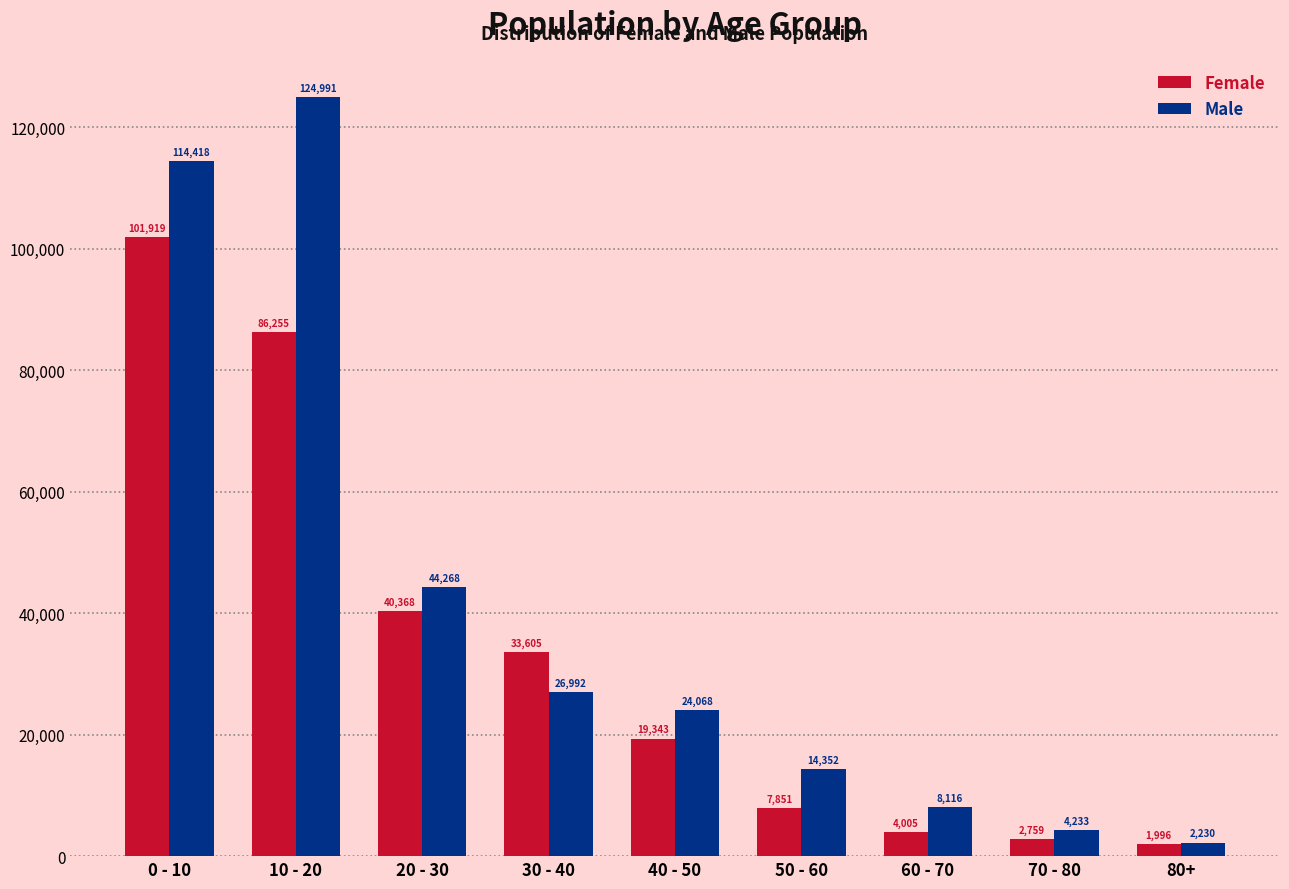

Which category has the highest value in the Female series?

0 - 10